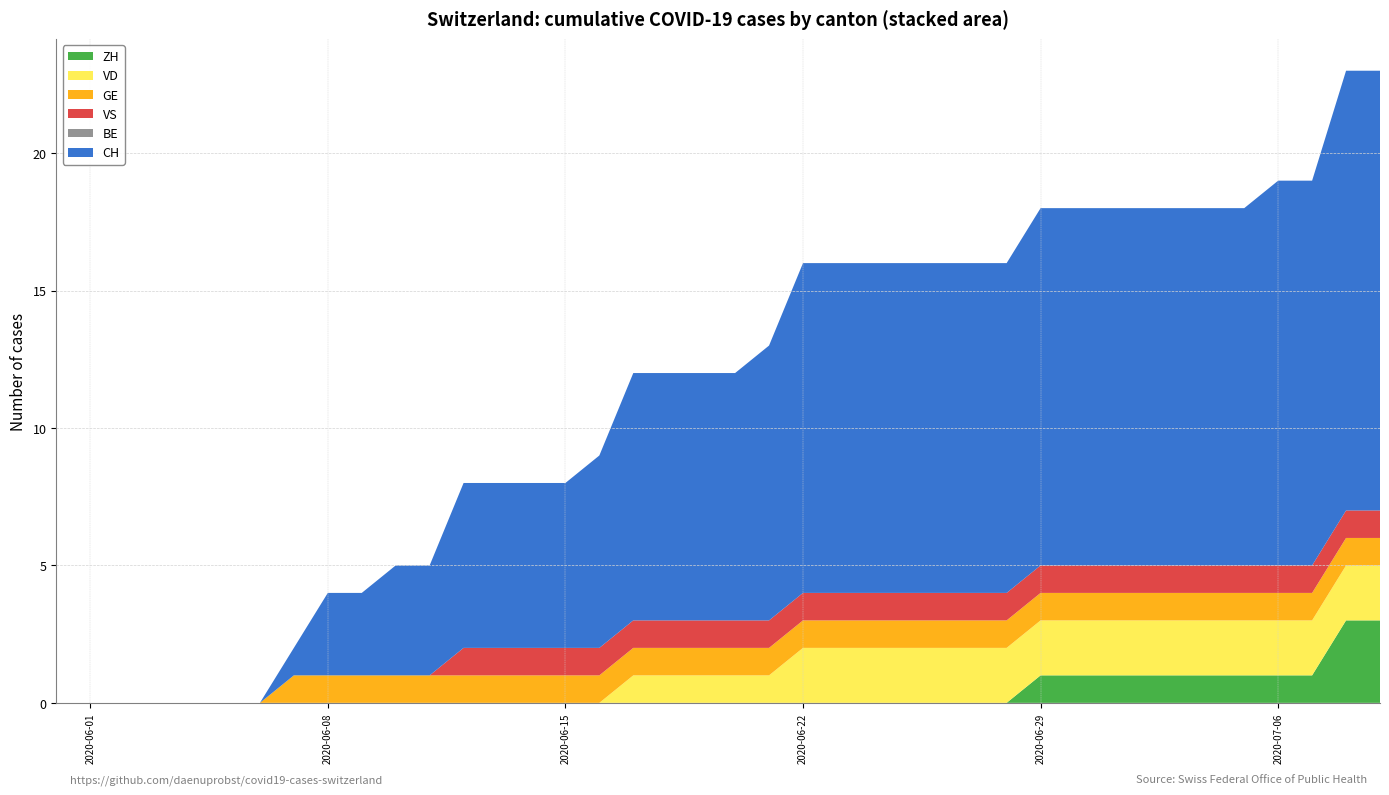

Reading right to left, transcribe all the data shown in this chart.

ZH: 39=3	38=3	37=1	36=1	35=1	34=1	33=1	32=1	31=1	30=1	29=1	28=0	27=0	26=0	25=0	24=0	23=0	22=0	21=0	20=0	19=0	18=0	17=0	16=0	15=0	14=0	13=0	12=0	11=0	10=0	9=0	8=0	7=0	6=0	5=0	4=0	3=0	2=0	1=0	0=0
VD: 39=2	38=2	37=2	36=2	35=2	34=2	33=2	32=2	31=2	30=2	29=2	28=2	27=2	26=2	25=2	24=2	23=2	22=2	21=1	20=1	19=1	18=1	17=1	16=0	15=0	14=0	13=0	12=0	11=0	10=0	9=0	8=0	7=0	6=0	5=0	4=0	3=0	2=0	1=0	0=0
GE: 39=1	38=1	37=1	36=1	35=1	34=1	33=1	32=1	31=1	30=1	29=1	28=1	27=1	26=1	25=1	24=1	23=1	22=1	21=1	20=1	19=1	18=1	17=1	16=1	15=1	14=1	13=1	12=1	11=1	10=1	9=1	8=1	7=1	6=0	5=0	4=0	3=0	2=0	1=0	0=0
BE: 39=0	38=0	37=0	36=0	35=0	34=0	33=0	32=0	31=0	30=0	29=0	28=0	27=0	26=0	25=0	24=0	23=0	22=0	21=0	20=0	19=0	18=0	17=0	16=0	15=0	14=0	13=0	12=0	11=0	10=0	9=0	8=0	7=0	6=0	5=0	4=0	3=0	2=0	1=0	0=0
VS: 39=1	38=1	37=1	36=1	35=1	34=1	33=1	32=1	31=1	30=1	29=1	28=1	27=1	26=1	25=1	24=1	23=1	22=1	21=1	20=1	19=1	18=1	17=1	16=1	15=1	14=1	13=1	12=1	11=0	10=0	9=0	8=0	7=0	6=0	5=0	4=0	3=0	2=0	1=0	0=0
CH: 39=16	38=16	37=14	36=14	35=13	34=13	33=13	32=13	31=13	30=13	29=13	28=12	27=12	26=12	25=12	24=12	23=12	22=12	21=10	20=9	19=9	18=9	17=9	16=7	15=6	14=6	13=6	12=6	11=4	10=4	9=3	8=3	7=1	6=0	5=0	4=0	3=0	2=0	1=0	0=0